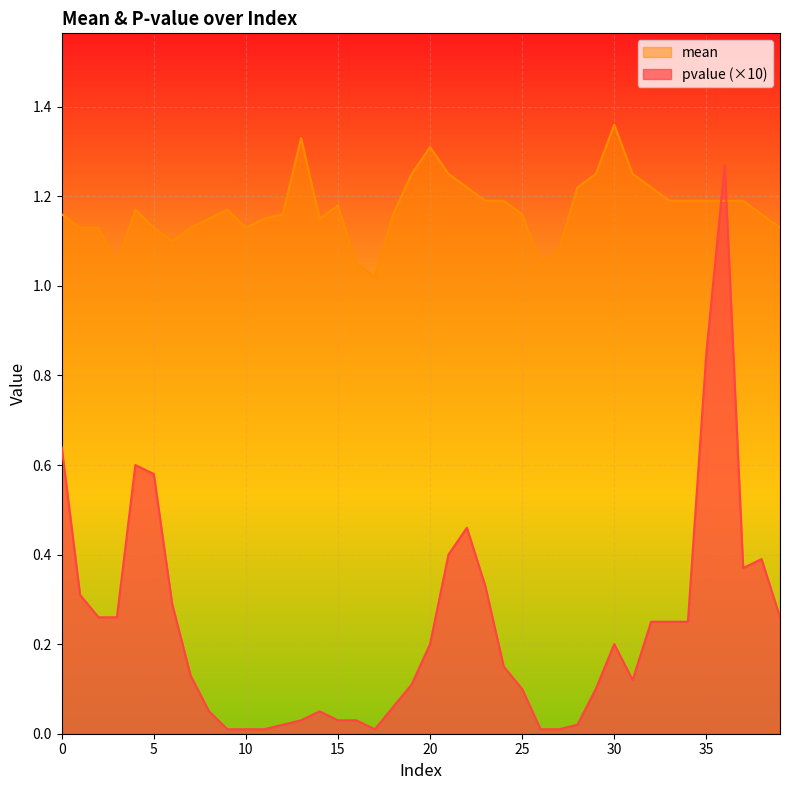

How many lines are shown in the chart?

2